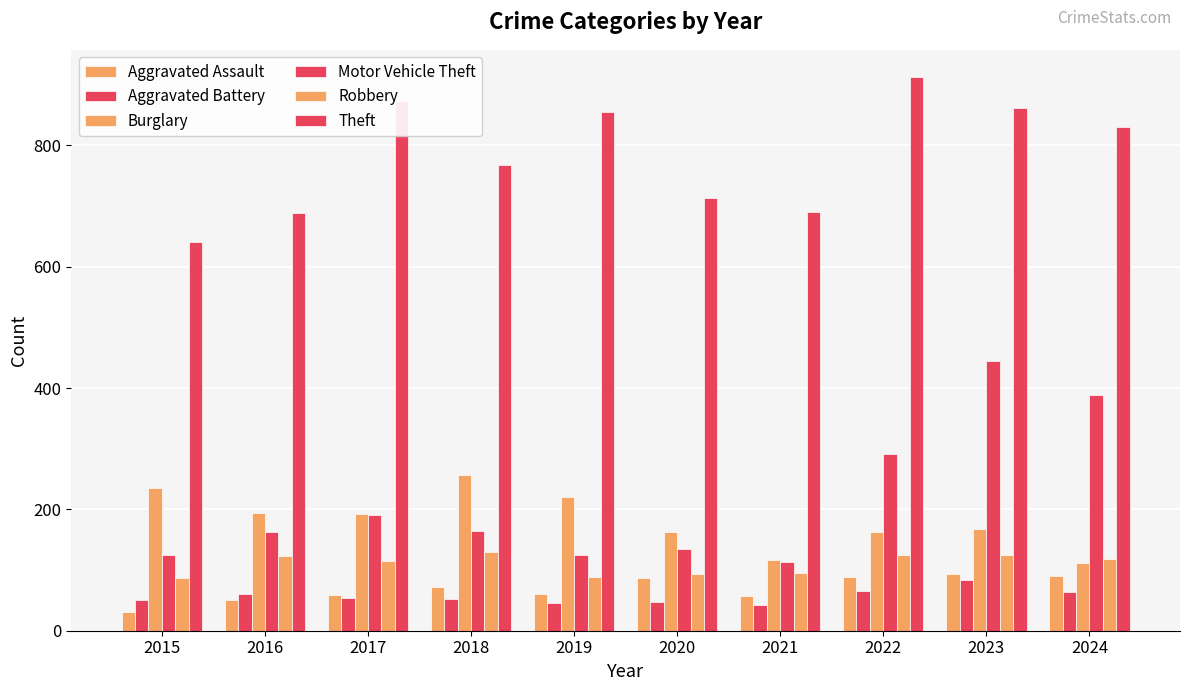

At which category is the sum across all series the highest?

2023